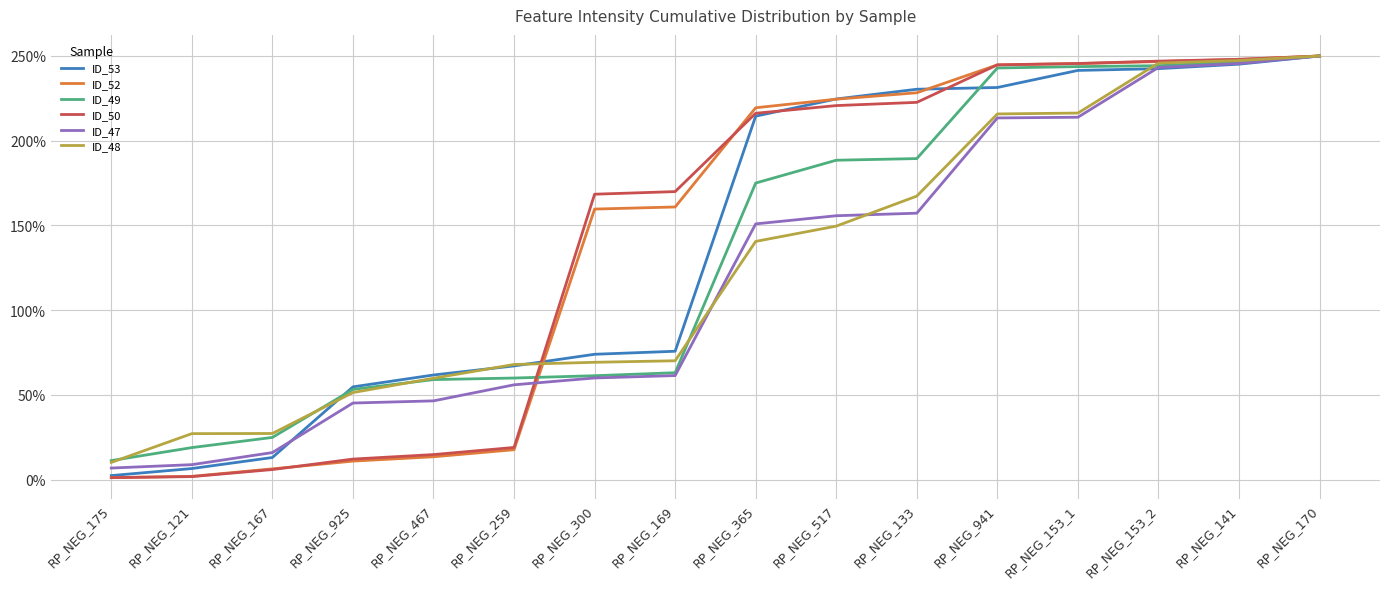

At which category is the sum across all series the highest?

RP_NEG_170